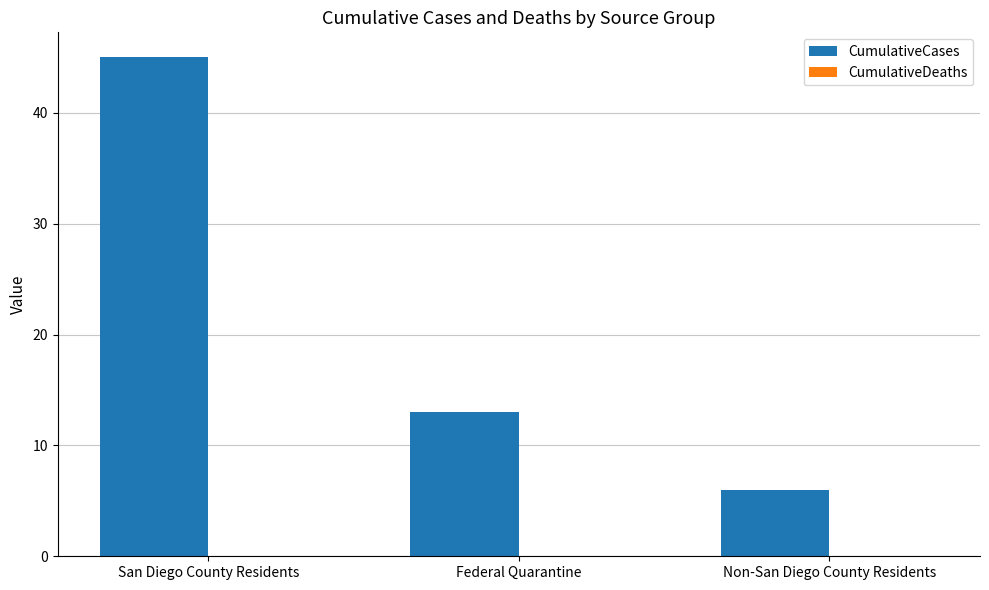

Reading left to right, list all the values displayed in this chart.

San Diego County Residents=45	Federal Quarantine=13	Non-San Diego County Residents=6